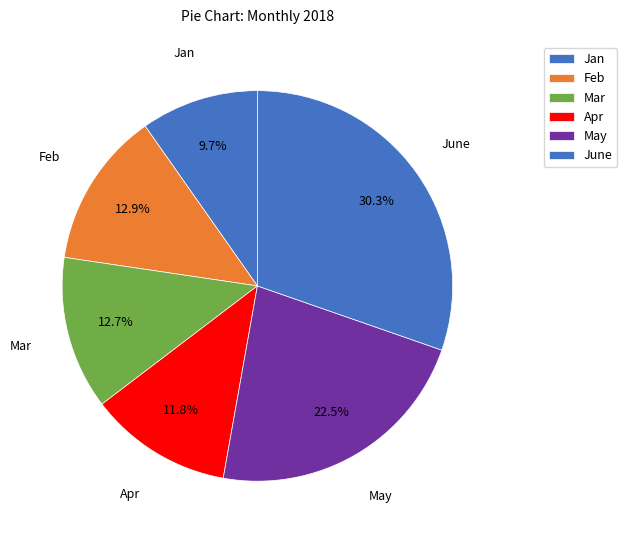

Count the number of slices in the pie.

6